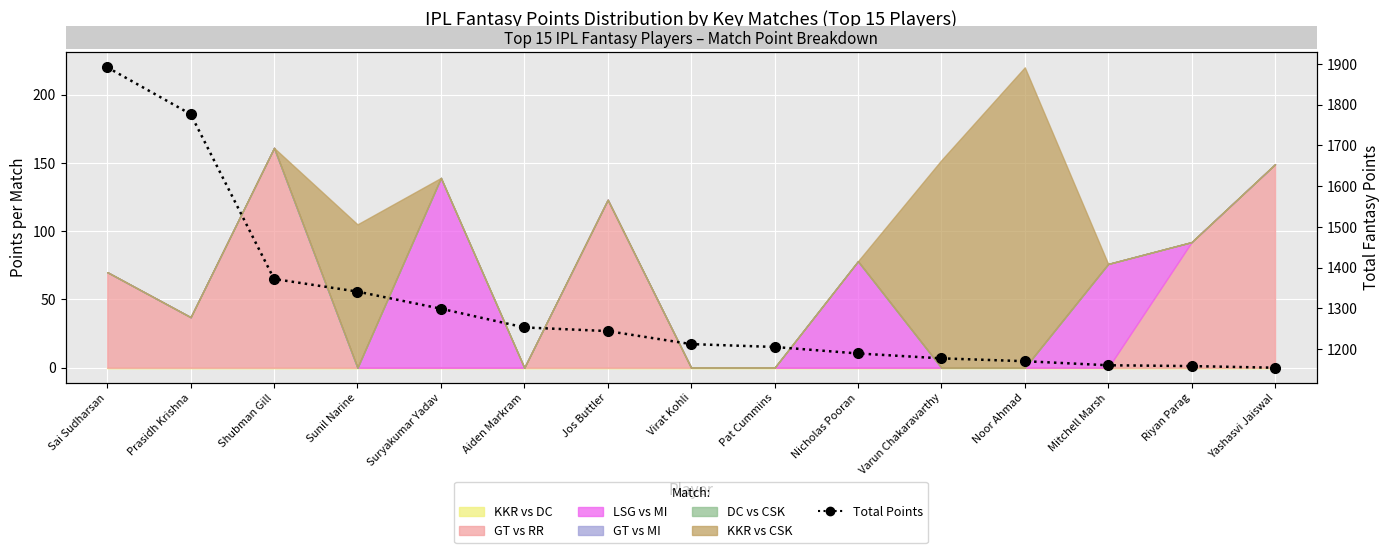

What is the average value?

1307